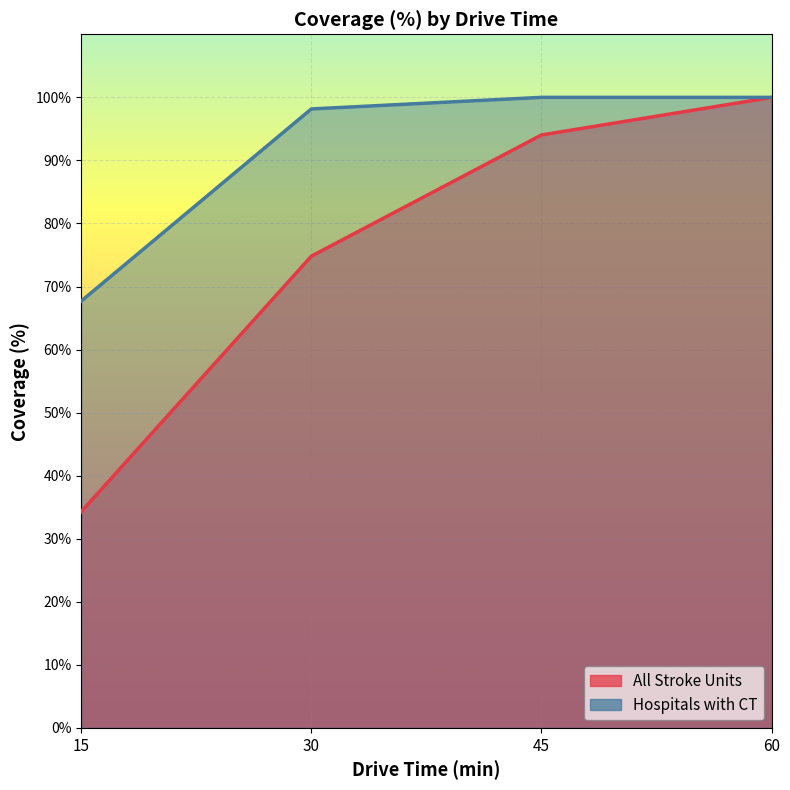

True or false: Hospitals with CT and All Stroke Units intersect in this chart.

False